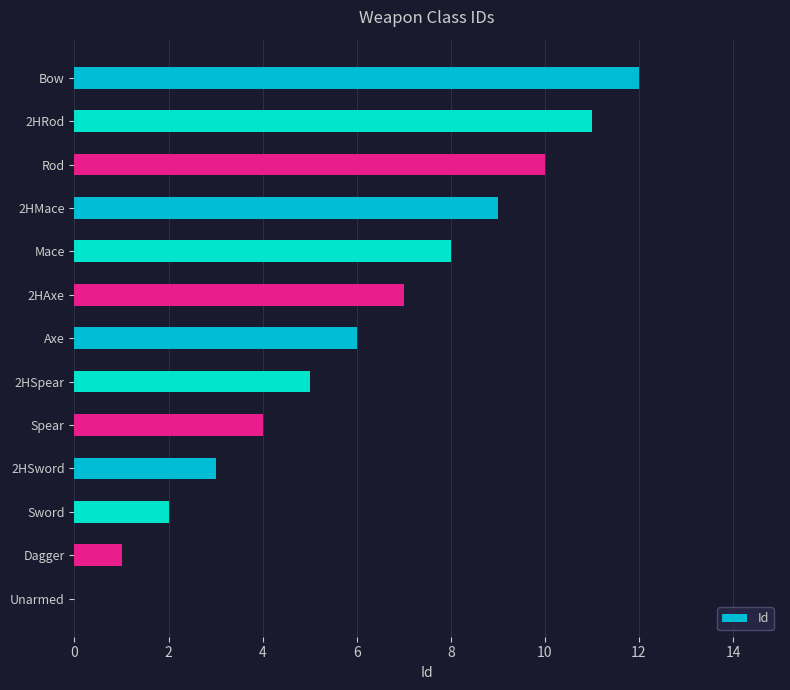

True or false: the data shows 2 at Sword.

True